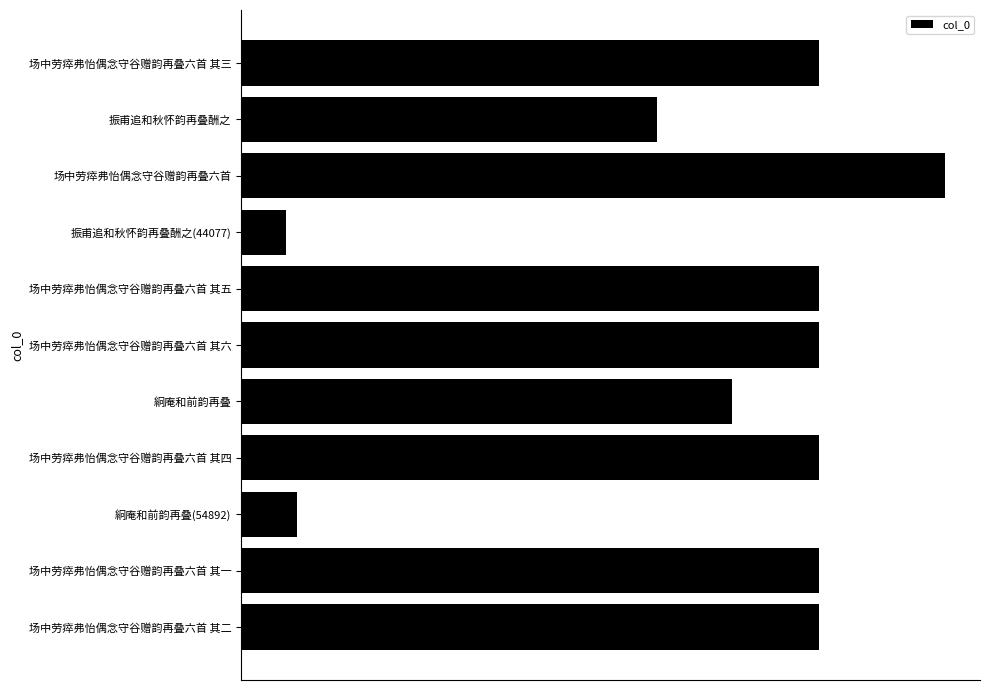

Are the bars horizontal?

Yes